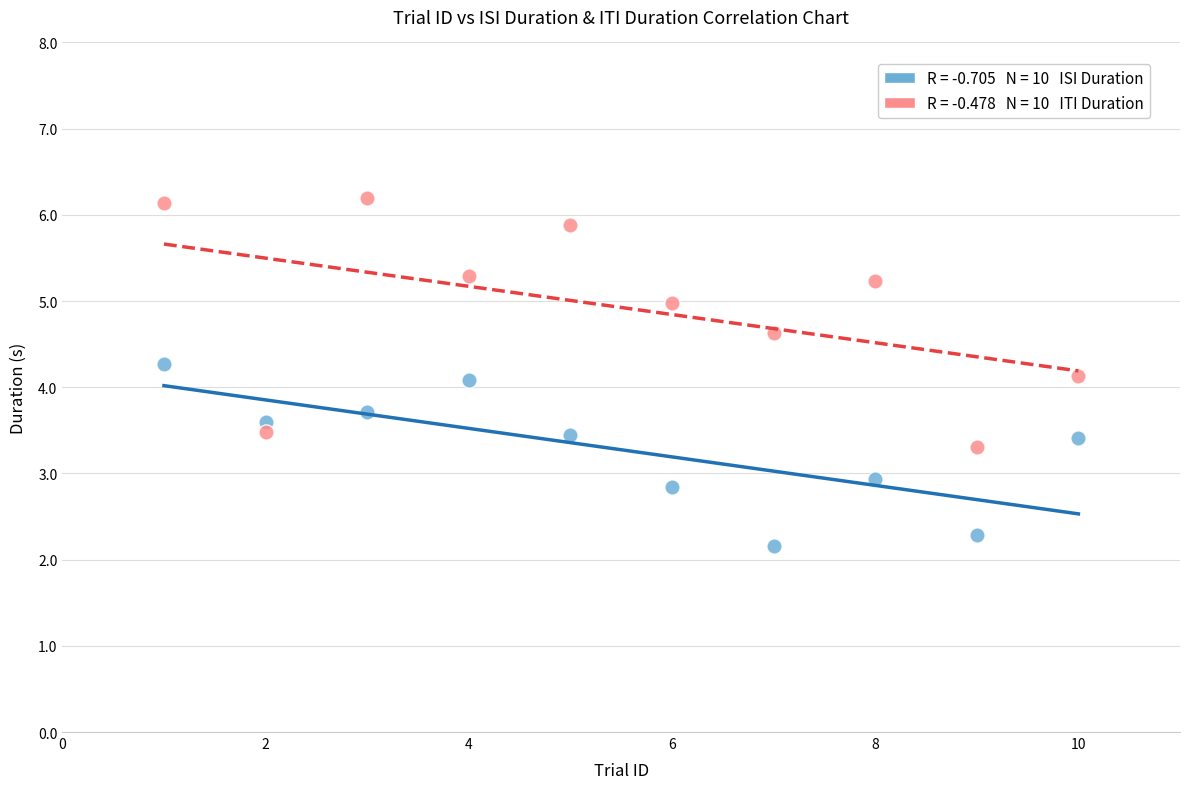

Across all data points, what is the range of Y values (max minus min)?

4.0